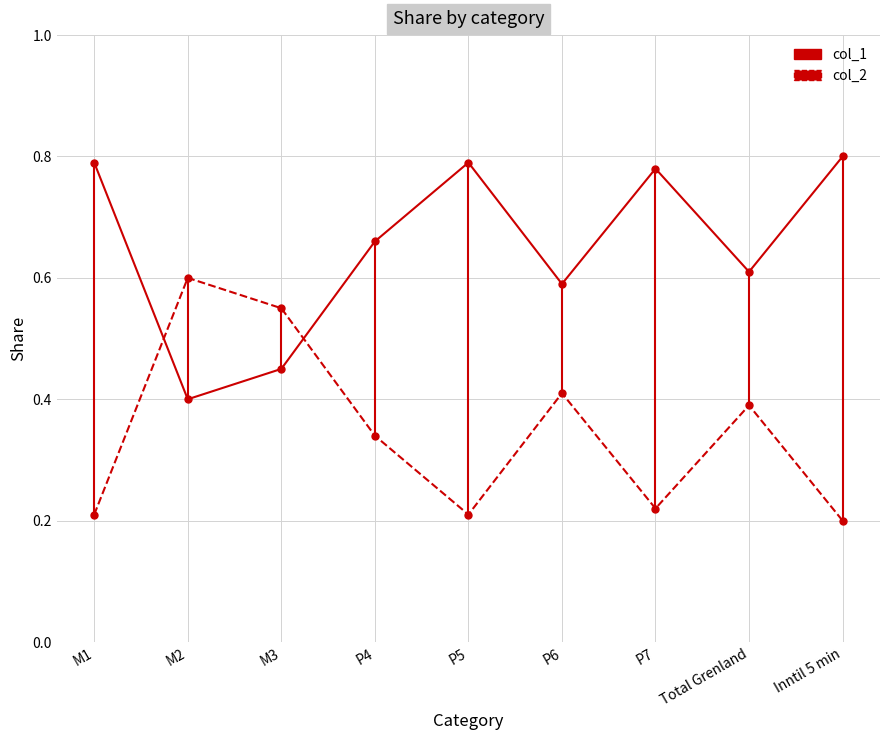

How many lines are shown in the chart?

2